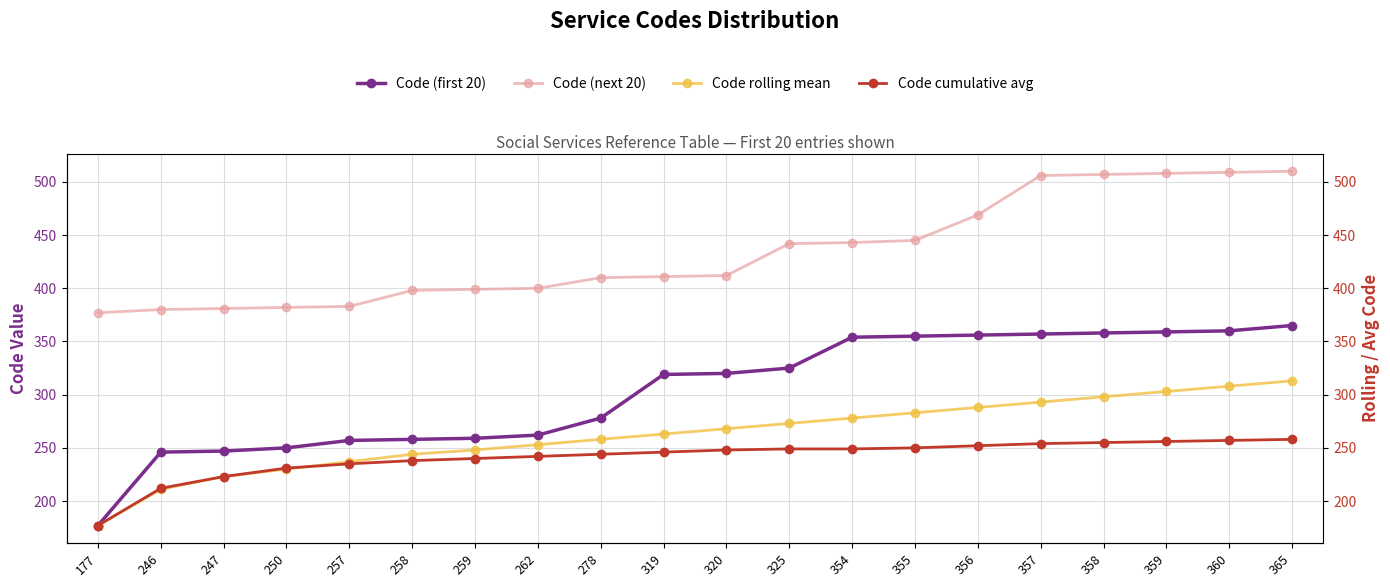

Is it true that Code (next 20) equals 117 at 246?

False